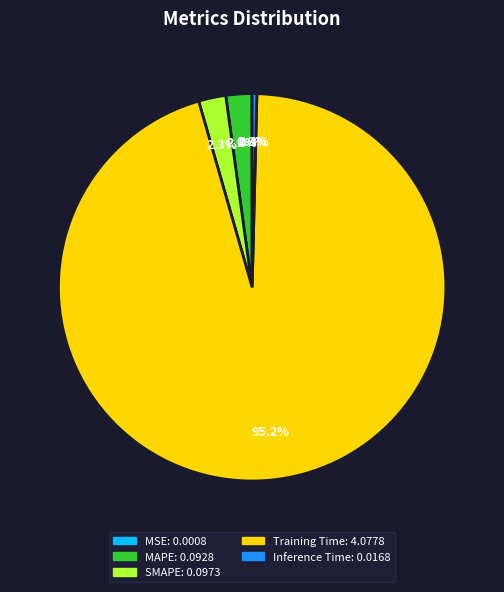

To the nearest percent, what is the average slice percentage?

20%